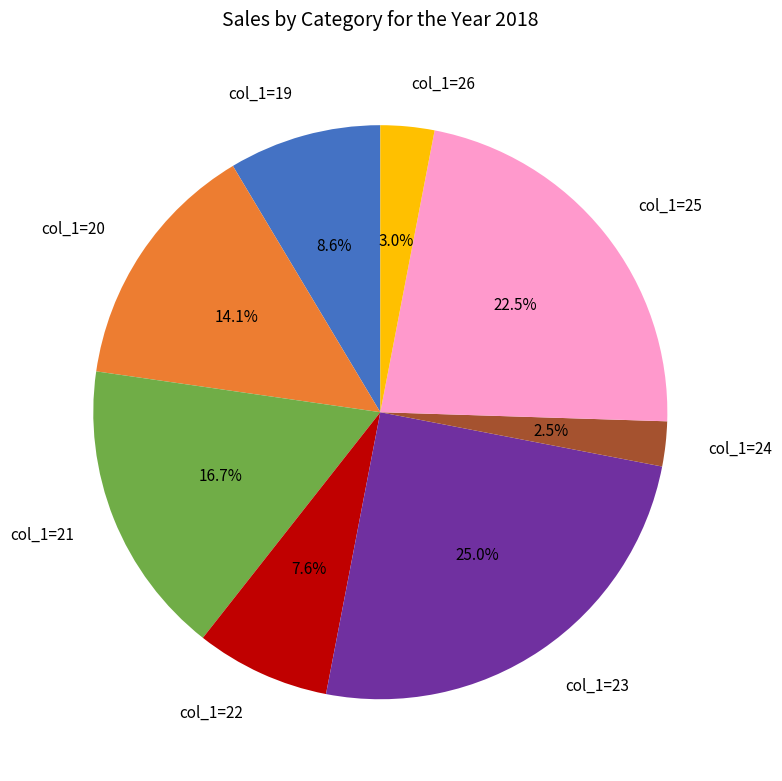

What is the ratio of the value at col_1=25 to the value at col_1=21?

1.3